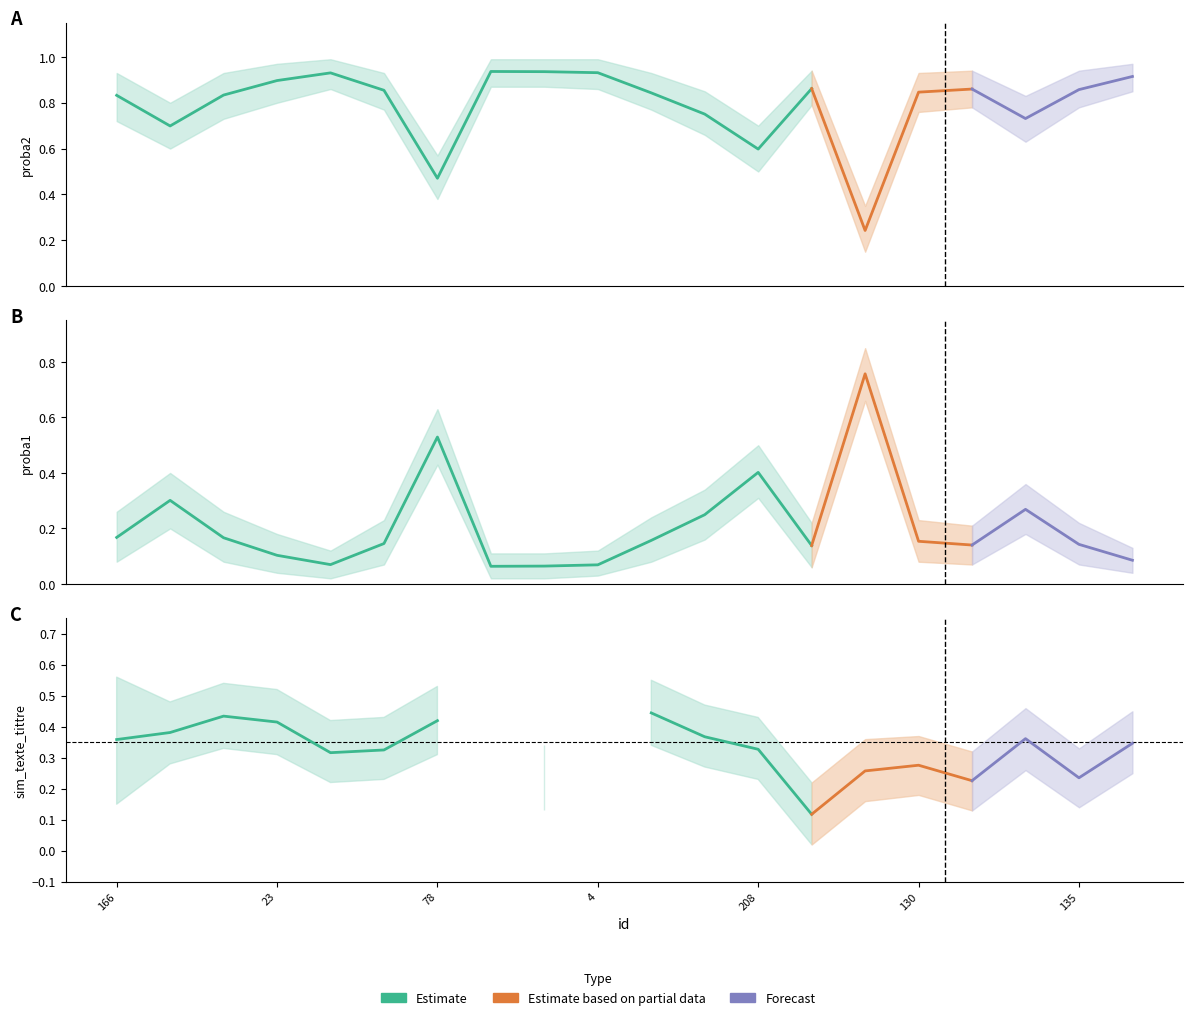

After their last crossing, which series has the higher values: sim_texte_tittre or proba2?

proba2